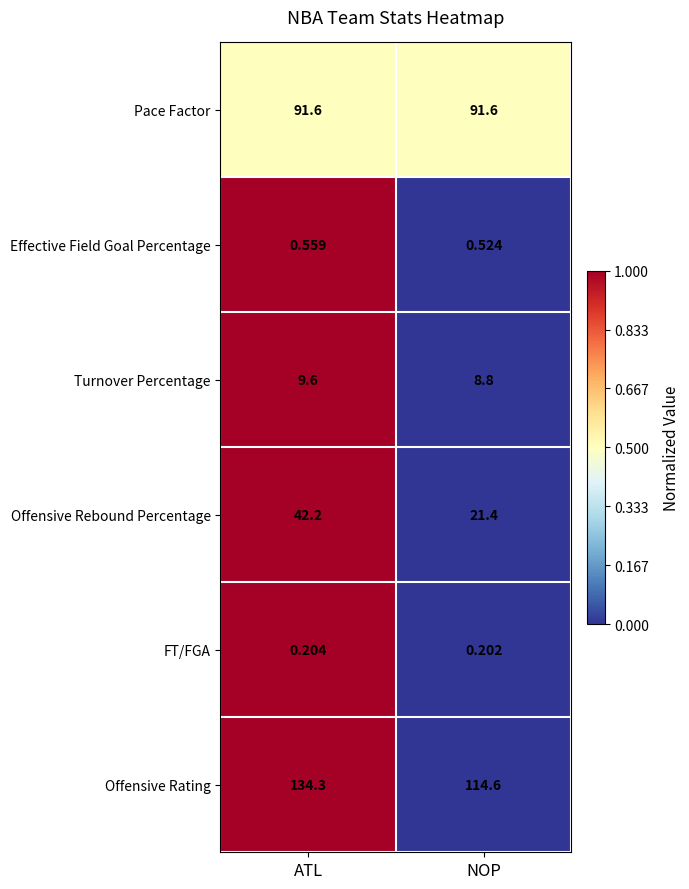

Rank the series at ATL from lowest to highest value.

FT/FGA, Effective Field Goal Percentage, Turnover Percentage, Offensive Rebound Percentage, Pace Factor, Offensive Rating